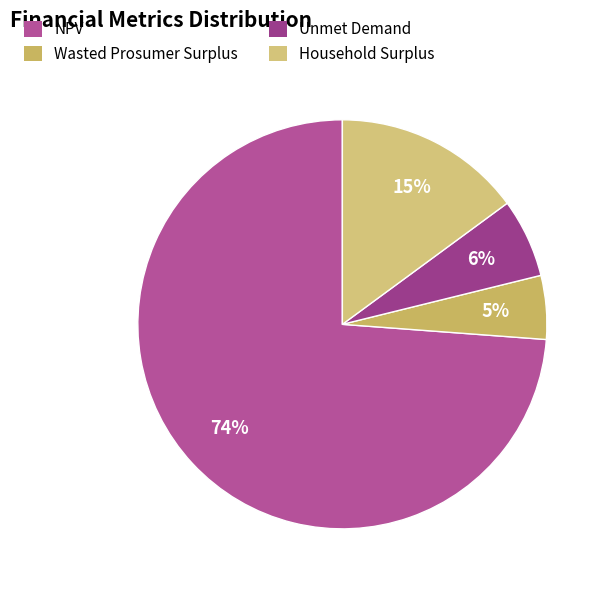

Count the number of slices in the pie.

4